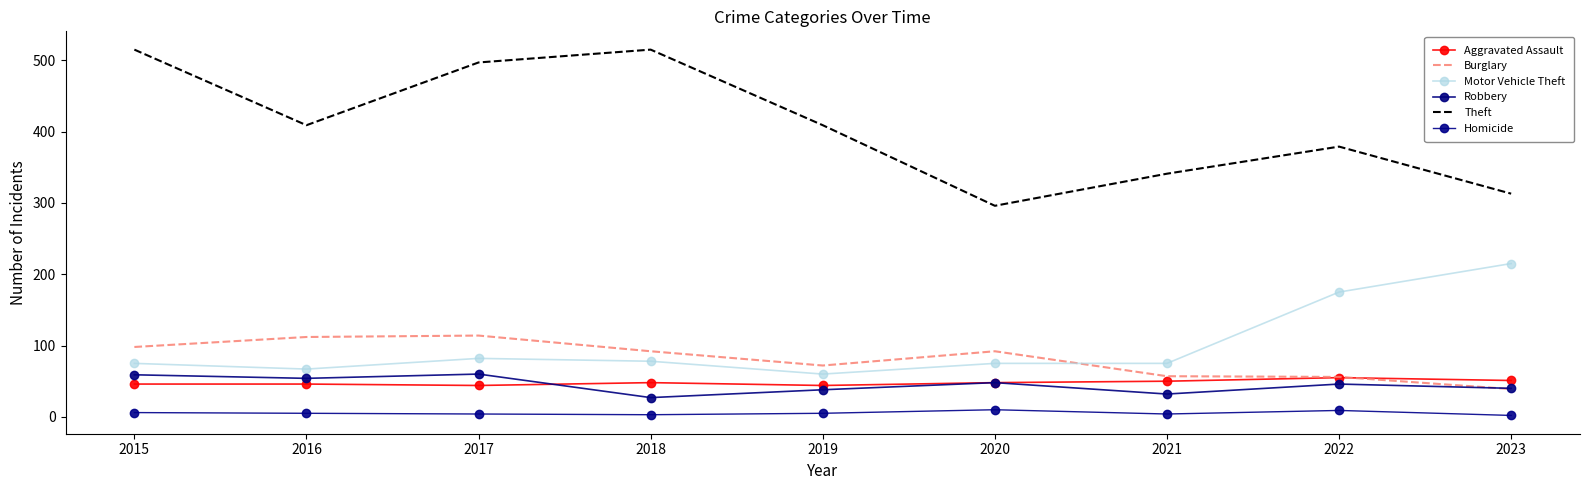

Between which two adjacent categories do Burglary and Aggravated Assault first intersect?

2022 and 2023